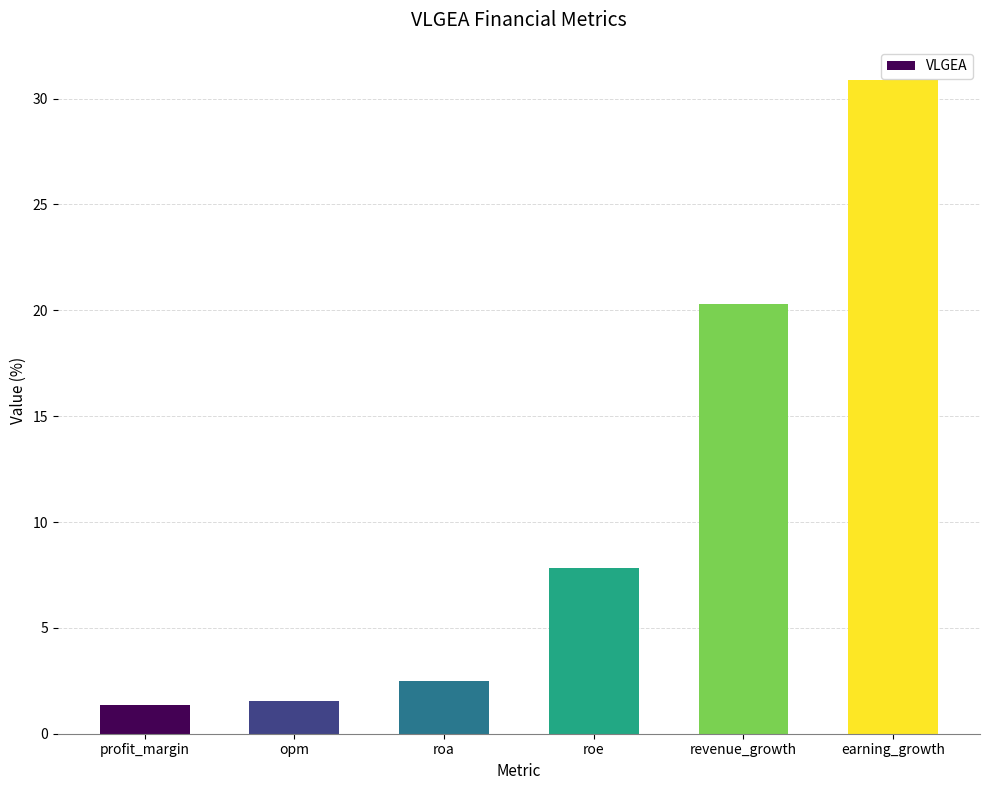

How many data points are less than 7?

3